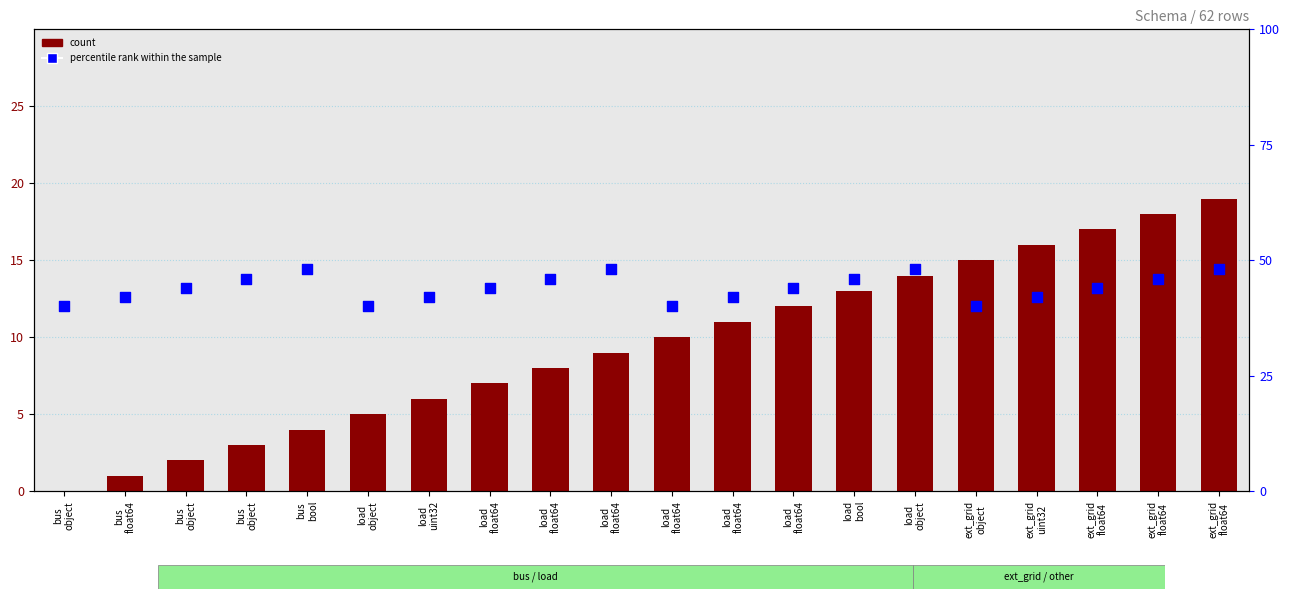

Which series has the largest Y range (max minus min)?

count